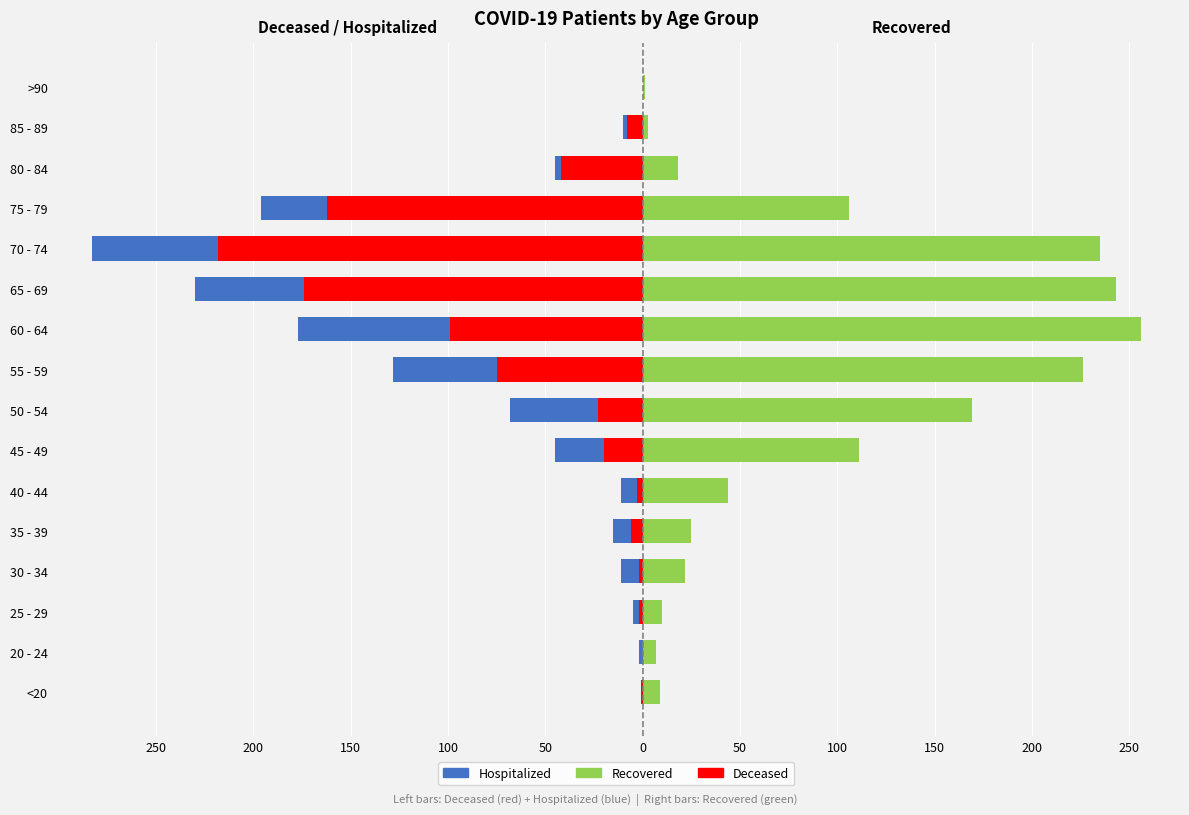

What is the difference between the second highest and second lowest values in the patients_in_hospital series?

65